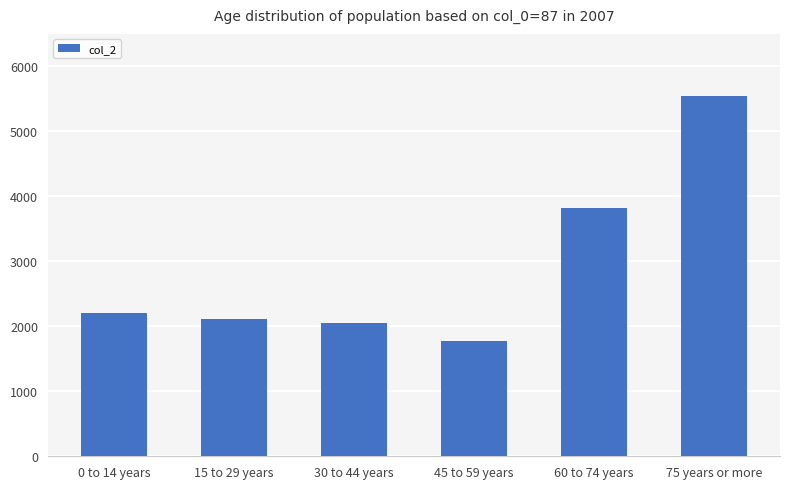

Reading left to right, extract all data points from this chart.

0 to 14 years=2209	15 to 29 years=2108	30 to 44 years=2050	45 to 59 years=1769	60 to 74 years=3814	75 years or more=5547